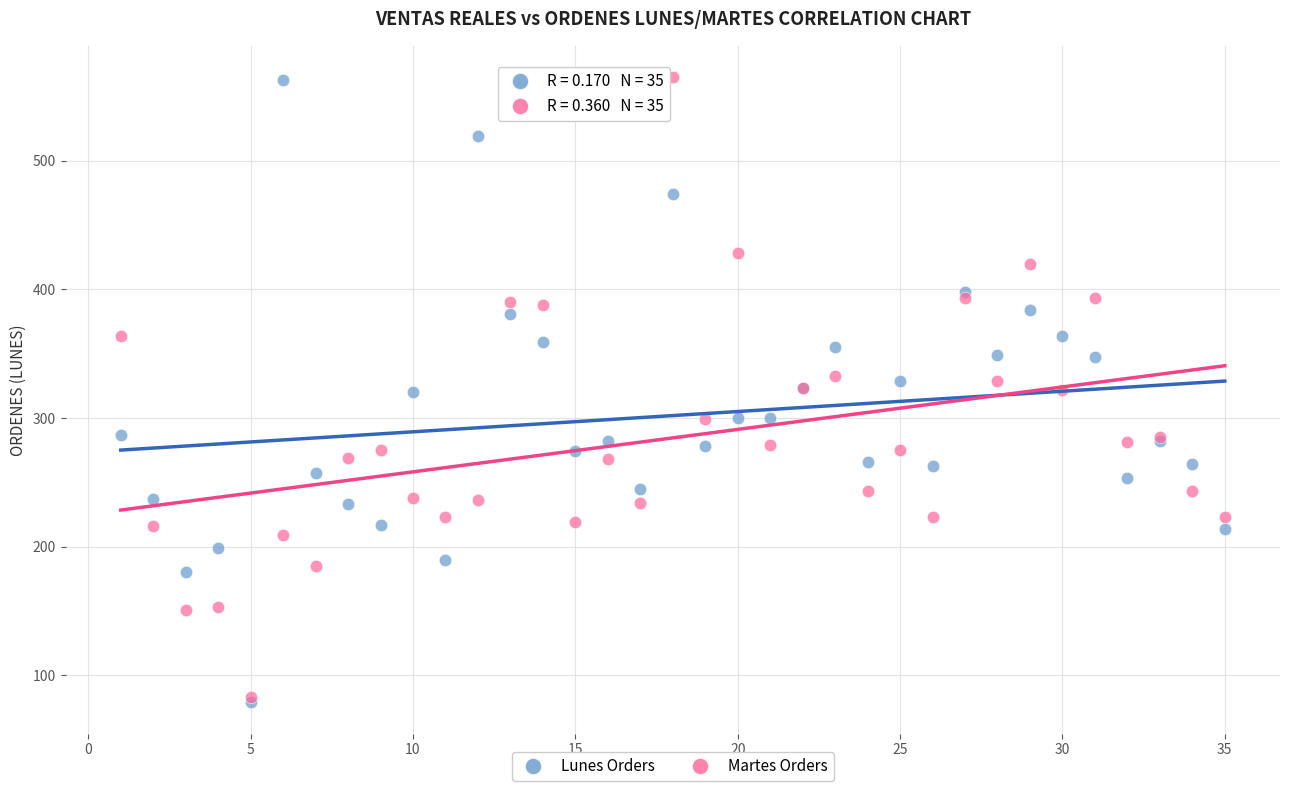

What are all the series names shown in the legend?

Lunes Orders, Martes Orders